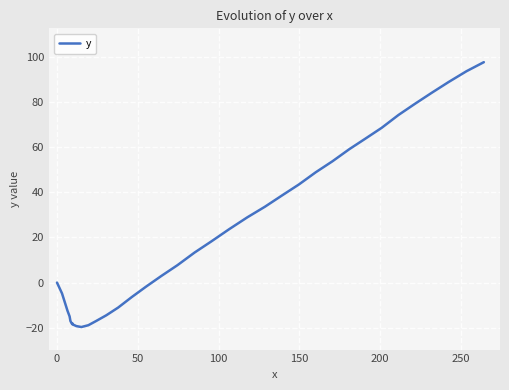

What is the value of the 35th point from the left?

74.3